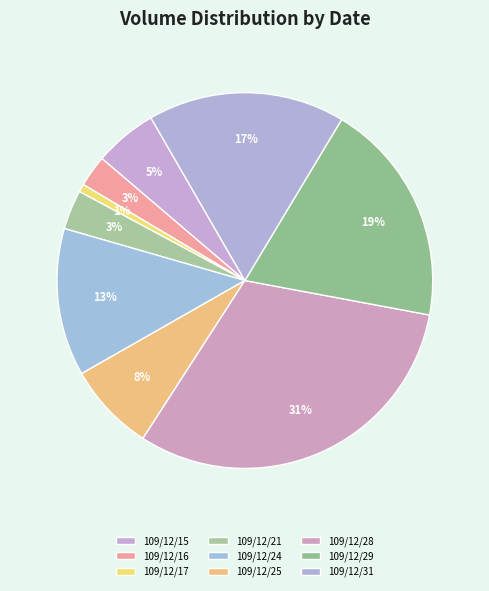

Is it true that 109/12/15 is 5% of the pie?

True